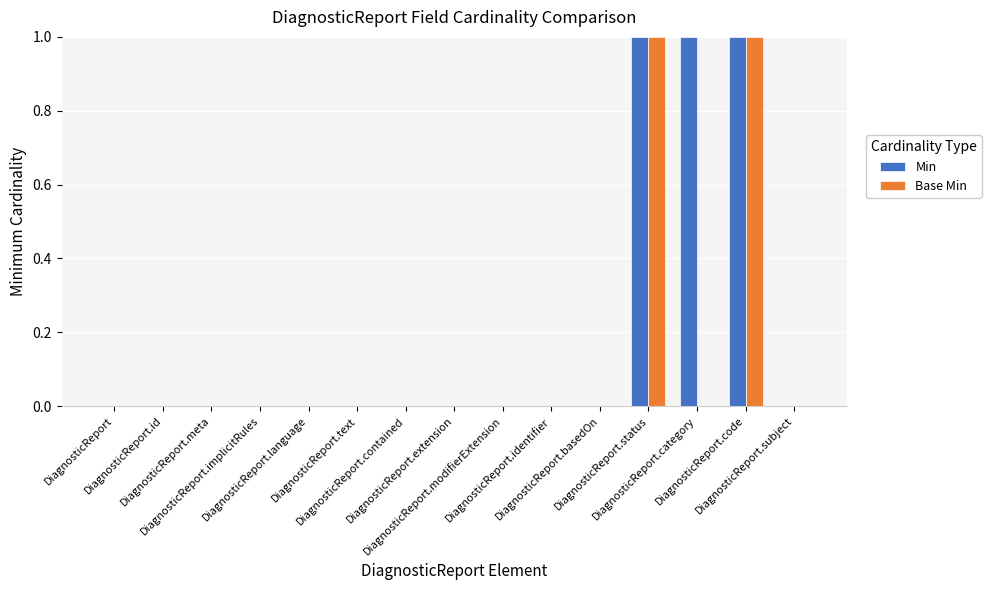

The Base Min series shows 0 at DiagnosticReport.implicitRules. True or false?

True